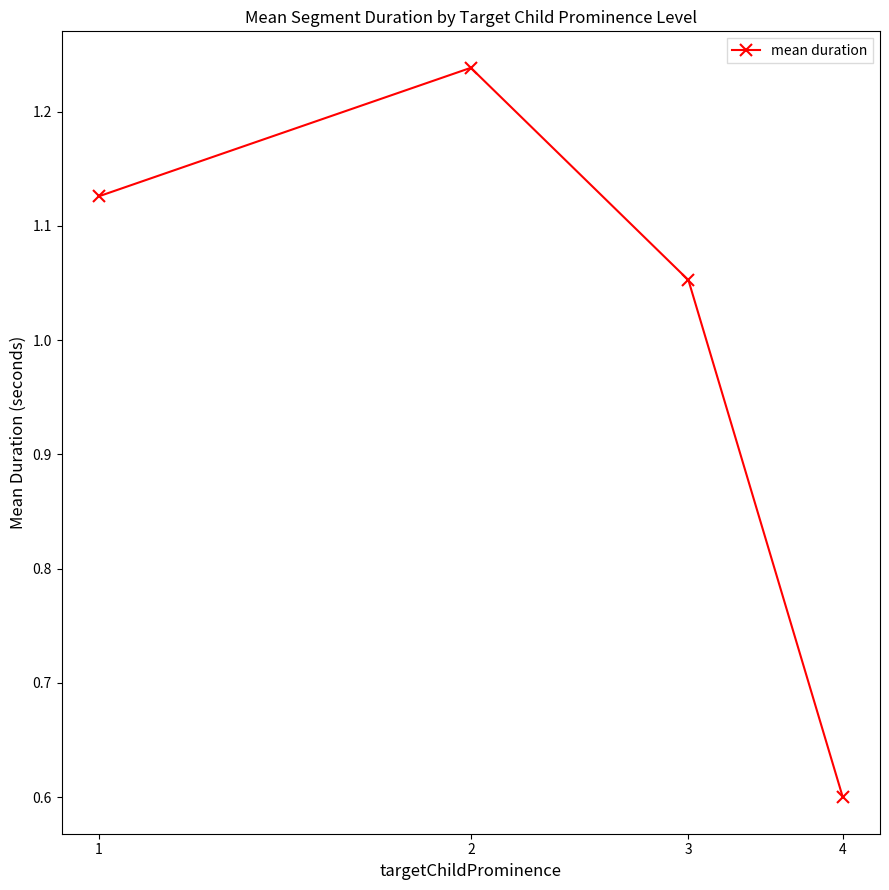

What is the difference between the maximum and minimum values?

0.6